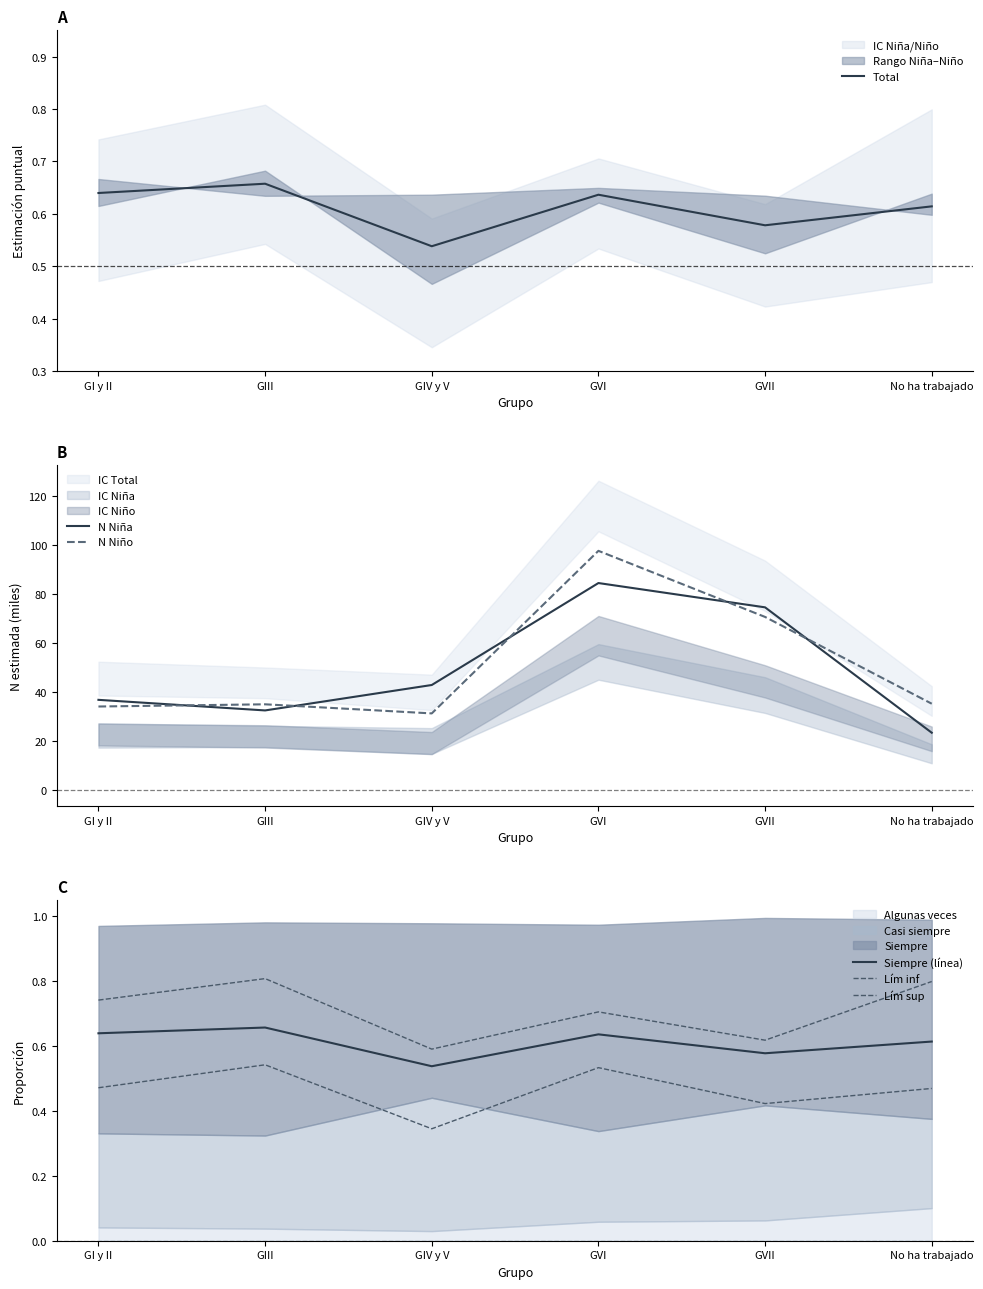

What position from the left is GIV y V?

3